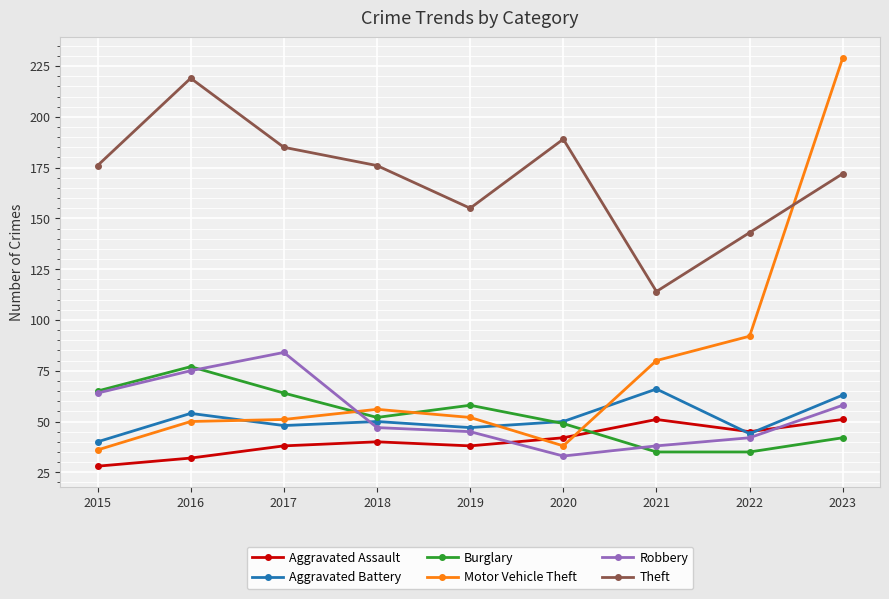

What is the approximate value of Aggravated Assault at 2015?

28